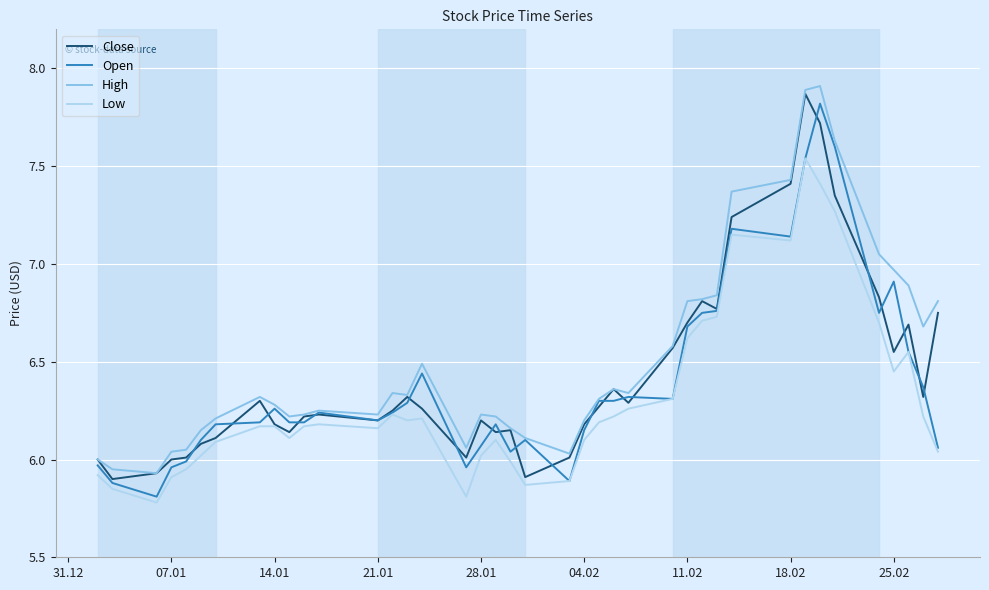

What are all the series names shown in the legend?

Close, Open, High, Low